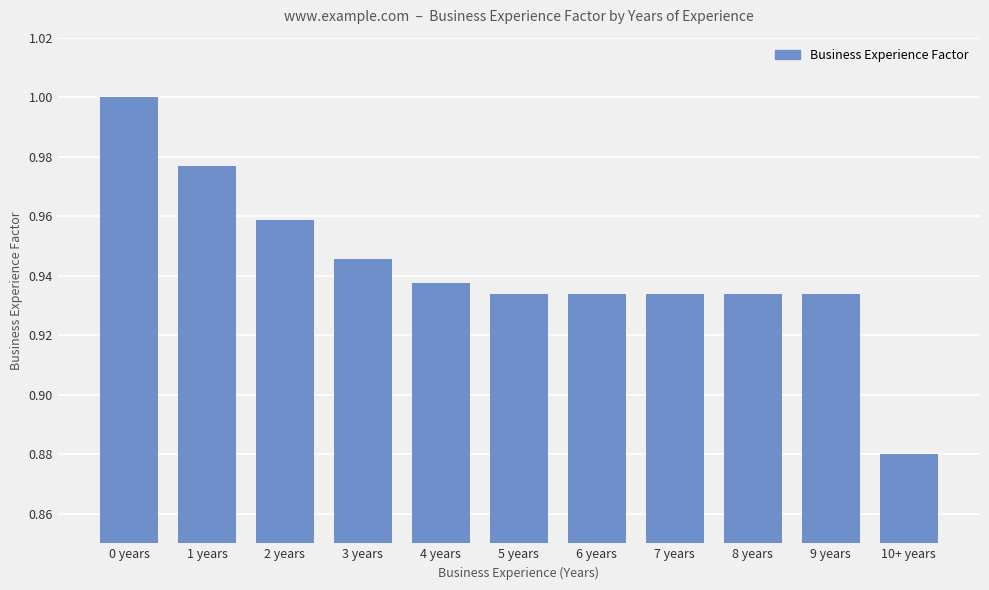

The value at 9 years is 0.4. True or false?

False